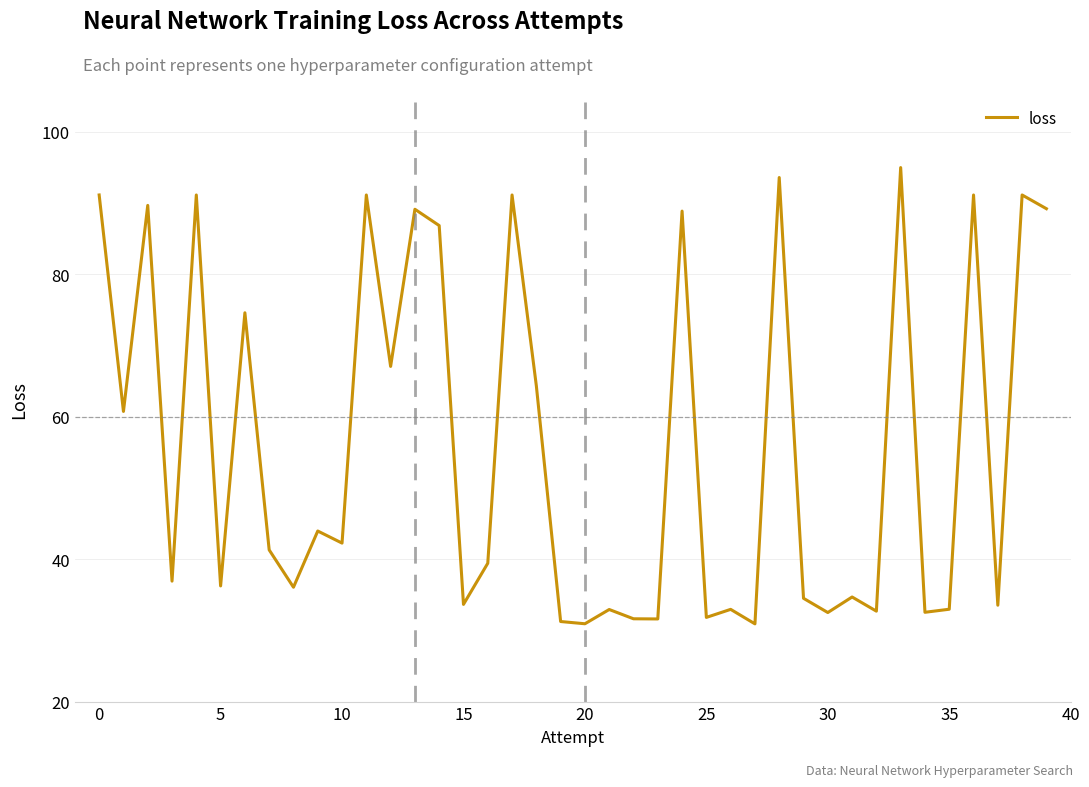

What is the greatest value displayed?

95.0